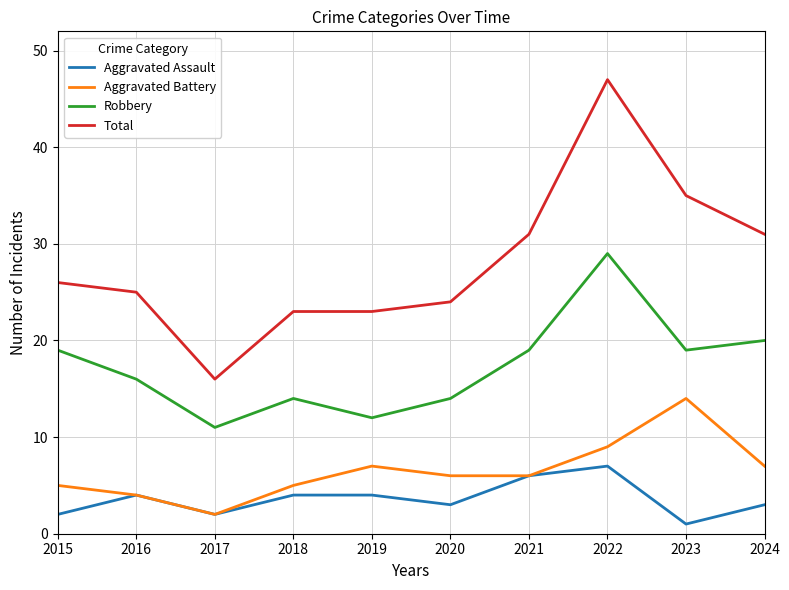

True or false: Aggravated Battery and Robbery intersect in this chart.

False